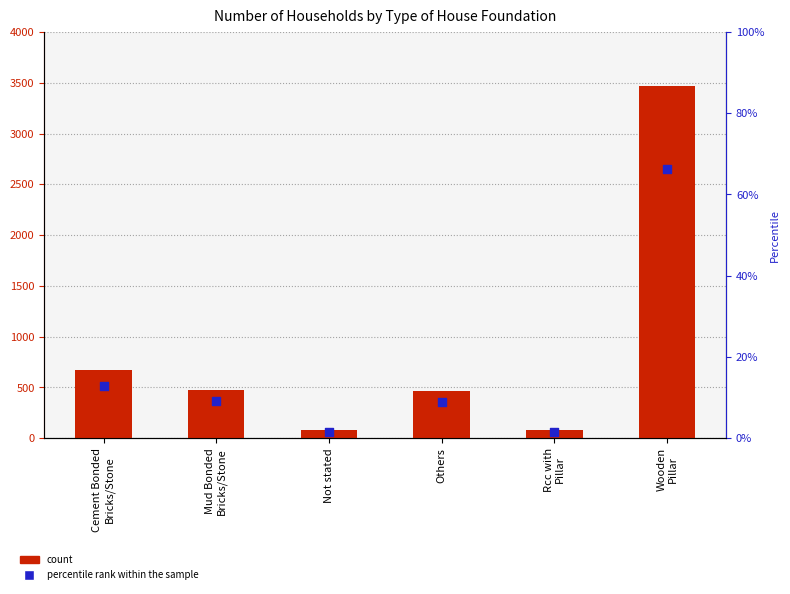

Which series has the widest spread of Y values?

count